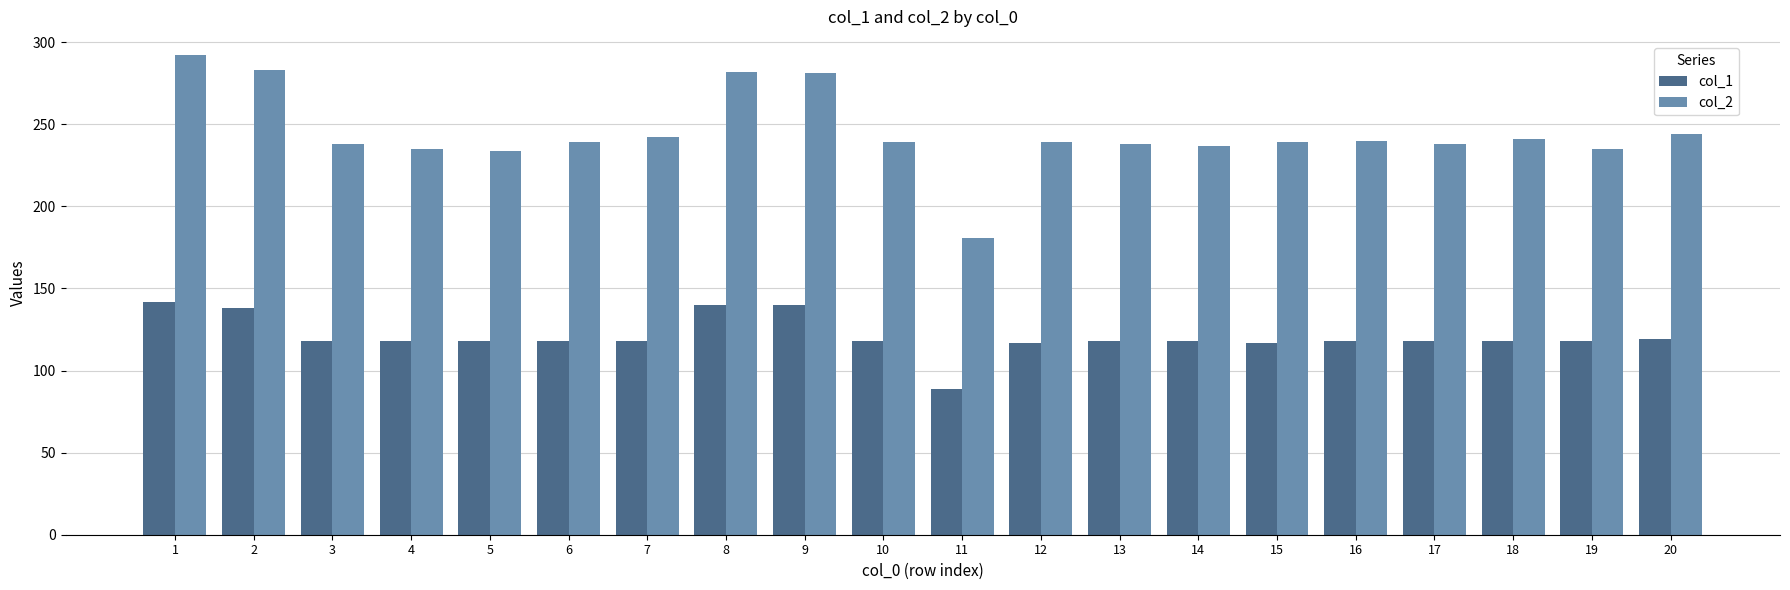

What is the total value across all series at 17?

356